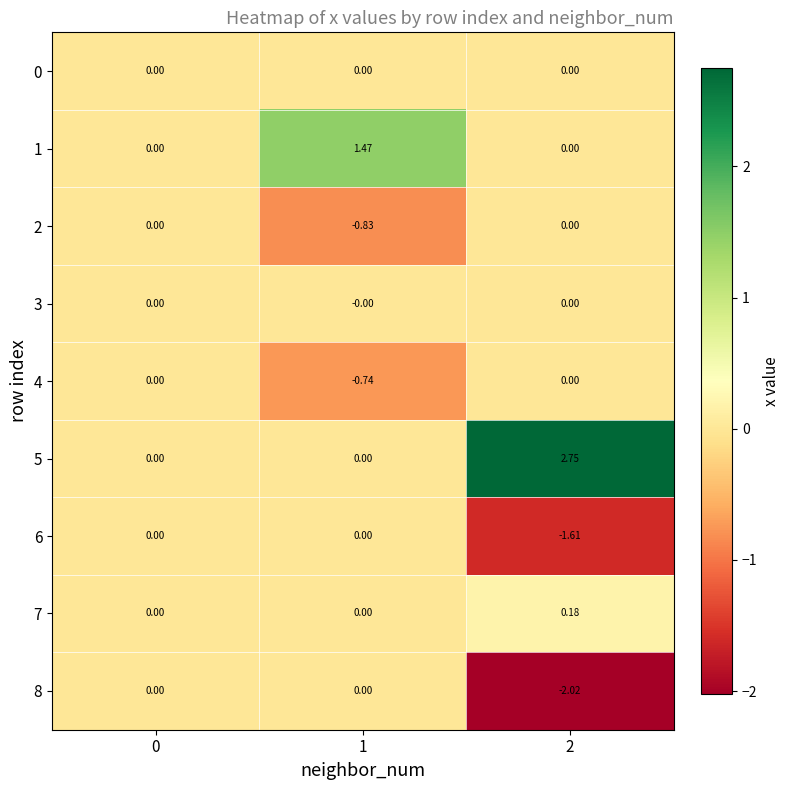

Rank the series by their maximum value, from lowest to highest.

0, 2, 3, 4, 6, 8, 7, 1, 5